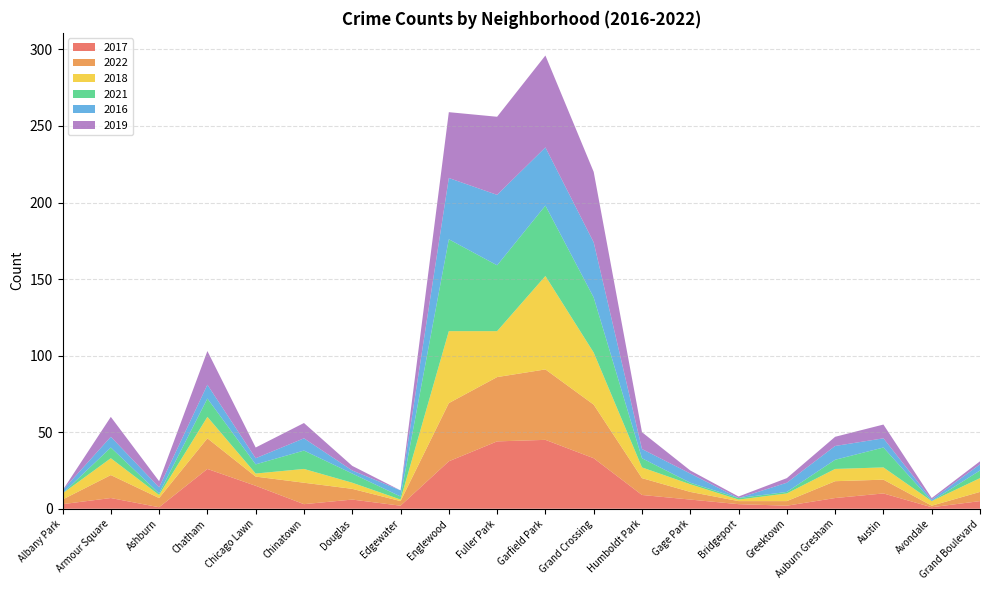

Reading left to right, extract all data points from this chart.

2017: 3	7	1	26	15	3	6	2	31	44	45	33	9	6	3	2	7	10	1	5
2022: 3	15	6	20	6	14	7	3	38	42	46	35	11	5	2	3	11	9	1	6
2018: 4	11	2	14	2	9	4	1	47	30	61	34	7	5	1	5	8	8	3	9
2021: 0	7	1	12	6	12	6	2	60	43	46	36	6	1	1	1	6	13	0	5
2016: 2	7	4	9	4	8	2	4	40	46	38	36	6	6	0	6	9	6	1	4
2019: 0	13	4	22	7	10	3	0	43	51	60	46	11	2	1	3	6	9	1	2